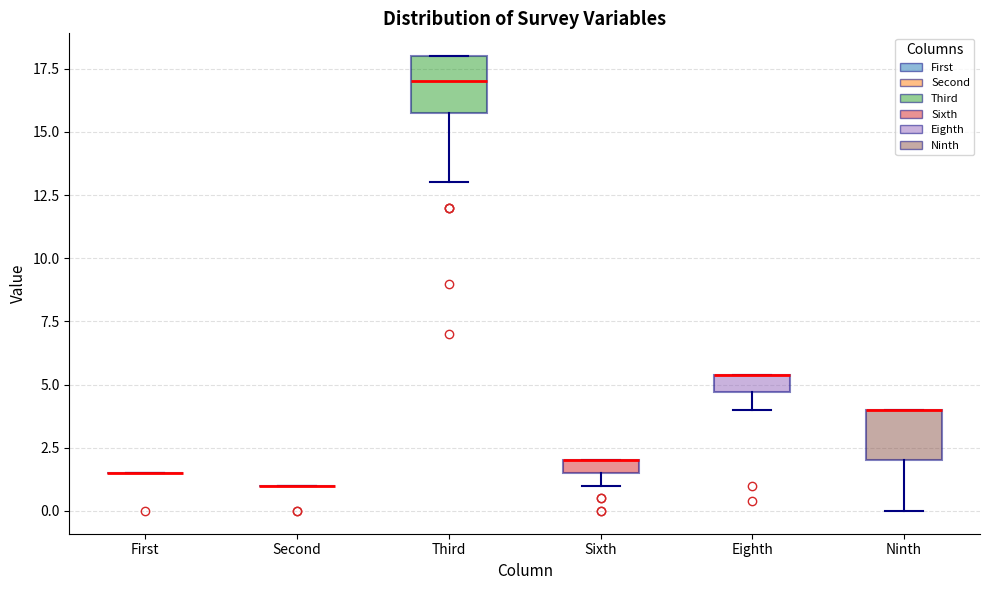

Where does the median line of the box for Third sit on the y-axis? The values are not printed on the chart, so give them approximately, as read against the axis.

17.0